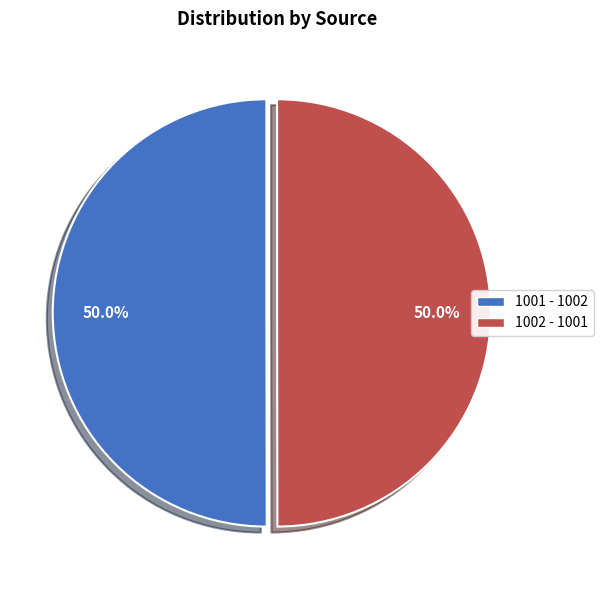

To the nearest percent, what percentage of the pie is 1002?

50%